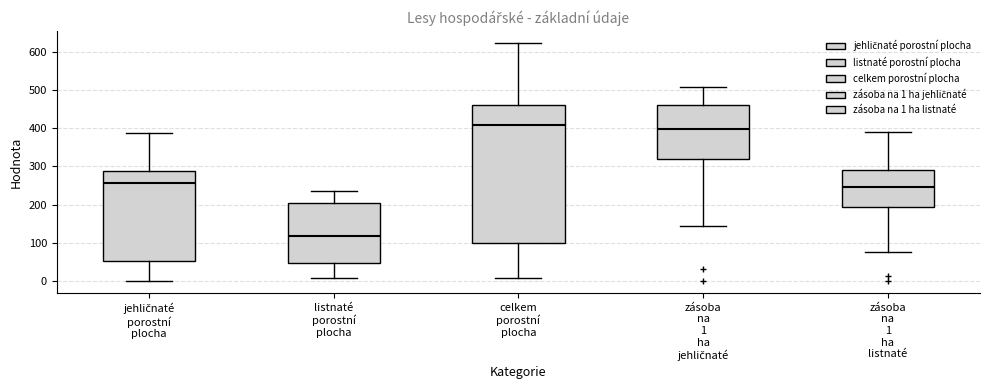

Reading left to right, transcribe this box plot: for each box, give where its median line is, the range the box spans, and where its two whiskers end, as read against the y-axis. The values are not printed on the chart, so give them approximately, as read against the axis.

jehličnaté porostní plocha: median 260, box 50 to 290, whiskers 0 to 390
listnaté porostní plocha: median 120, box 50 to 210, whiskers 10 to 230
celkem porostní plocha: median 410, box 100 to 460, whiskers 10 to 620
zásoba na 1 ha jehličnaté: median 400, box 320 to 460, whiskers 140 to 510
zásoba na 1 ha listnaté: median 250, box 190 to 290, whiskers 80 to 390